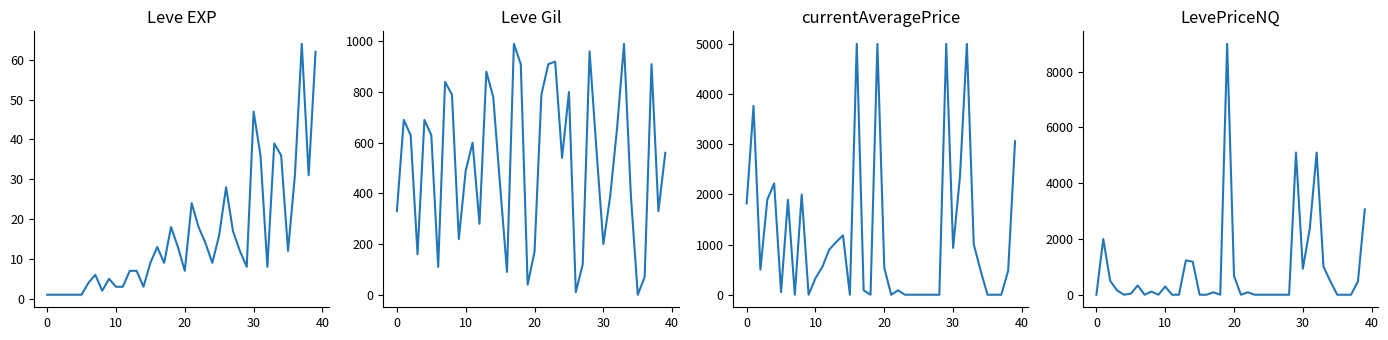

The value of Leve Gil at 12 is 280. True or false?

True